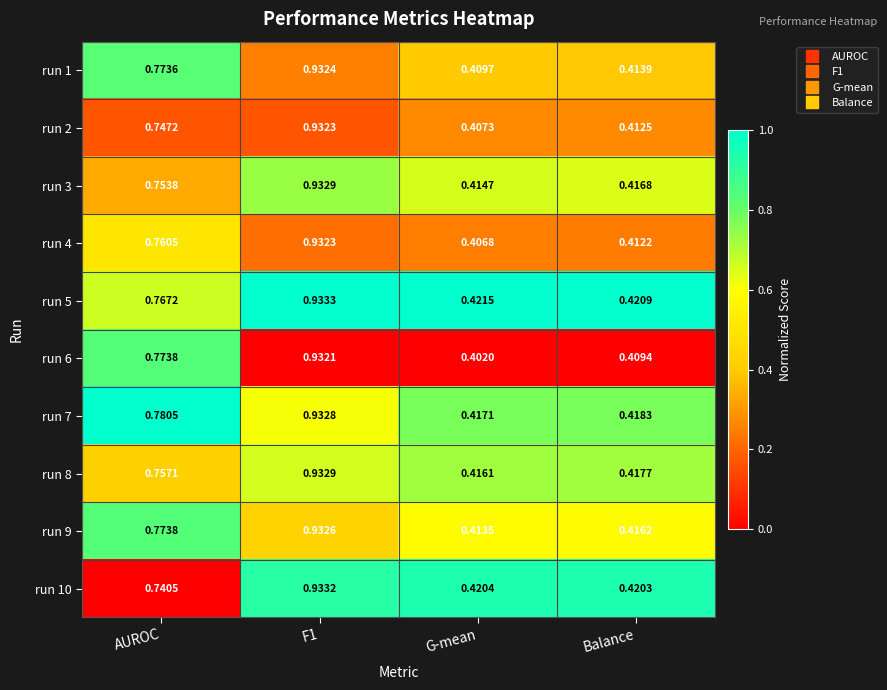

At how many categories does at least one series exceed 0?

4